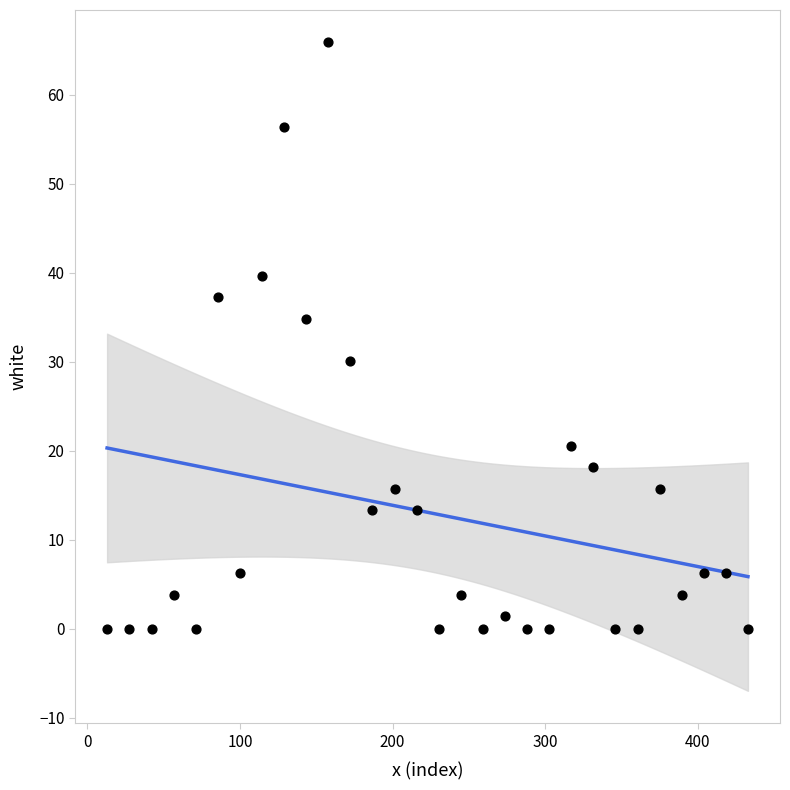

What Y value in the scatter plot is closest to 32?

30.1